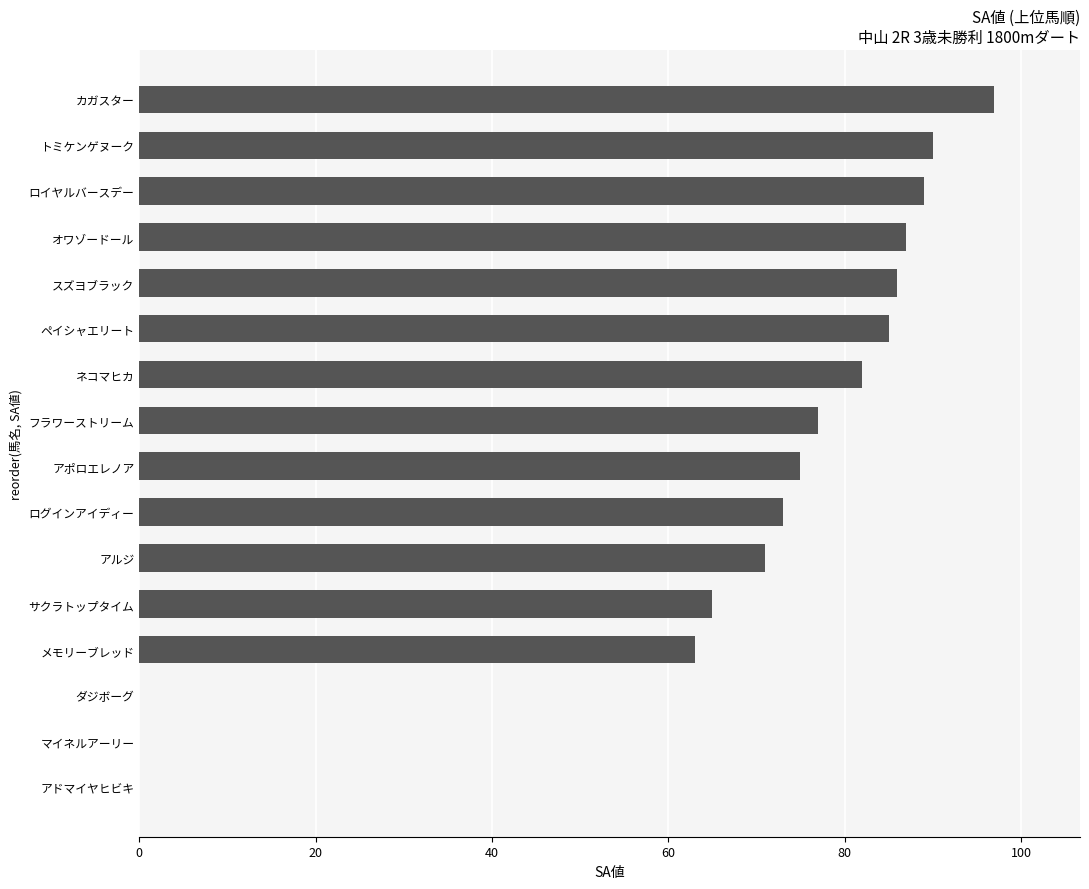

How many distinct data groups are displayed?

1